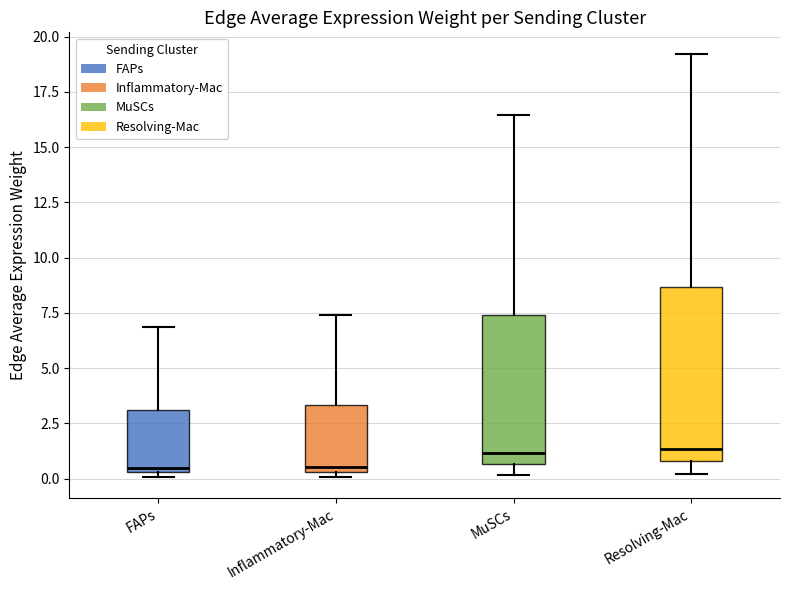

Reading left to right, read every box against the y-axis: the position of its median line, the range the box covers, and the ends of its whiskers. The values are not printed on the chart, so give them approximately, as read against the axis.

FAPs: median 0.5 (just above the box's lower edge), box 0.5 to 3.0, whiskers 0.0 to 7.0
Inflammatory-Mac: median 0.5 (just above the box's lower edge), box 0.5 to 3.5, whiskers 0.0 to 7.5
MuSCs: median 1.0, box 0.5 to 7.5, whiskers 0.0 to 16.5
Resolving-Mac: median 1.5, box 1.0 to 8.5, whiskers 0.0 to 19.0